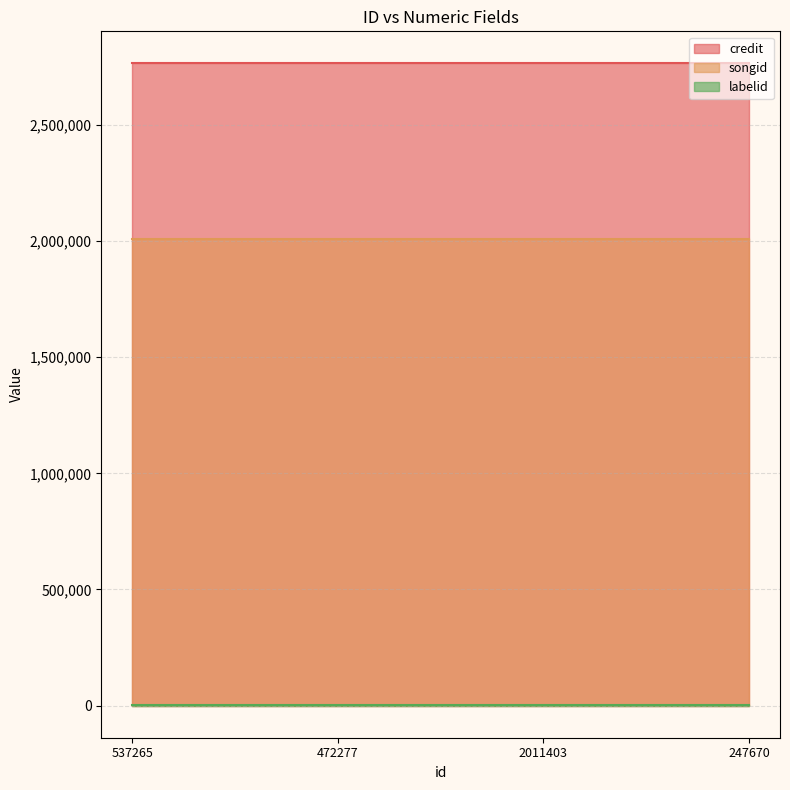

Which series has the widest spread of values?

credit